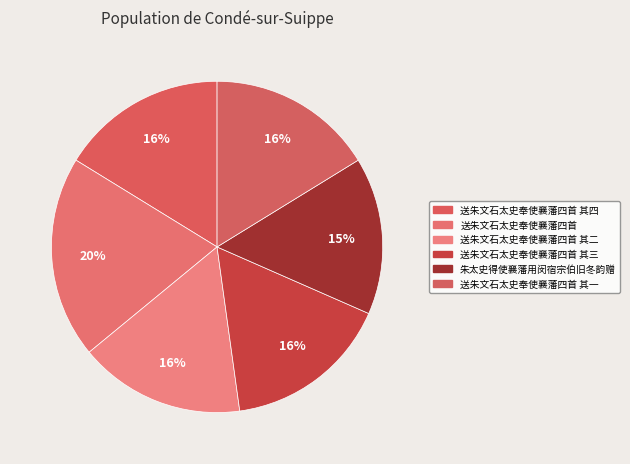

What is the smallest slice in the pie chart?

朱太史得使襄藩用闵宿宗伯旧冬韵赠